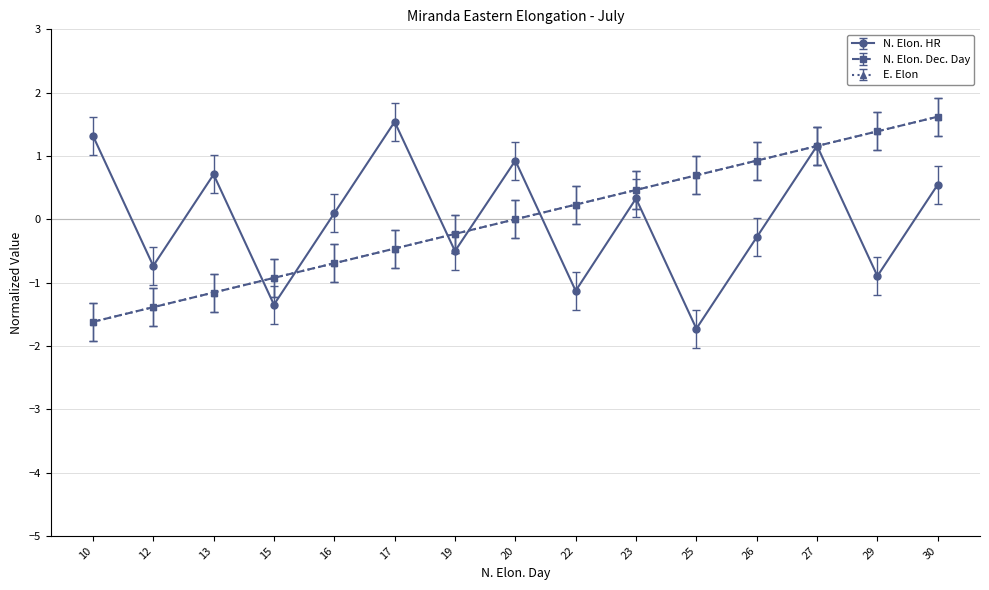

True or false: N. Elon. Dec. Day and E. Elon intersect in this chart.

False